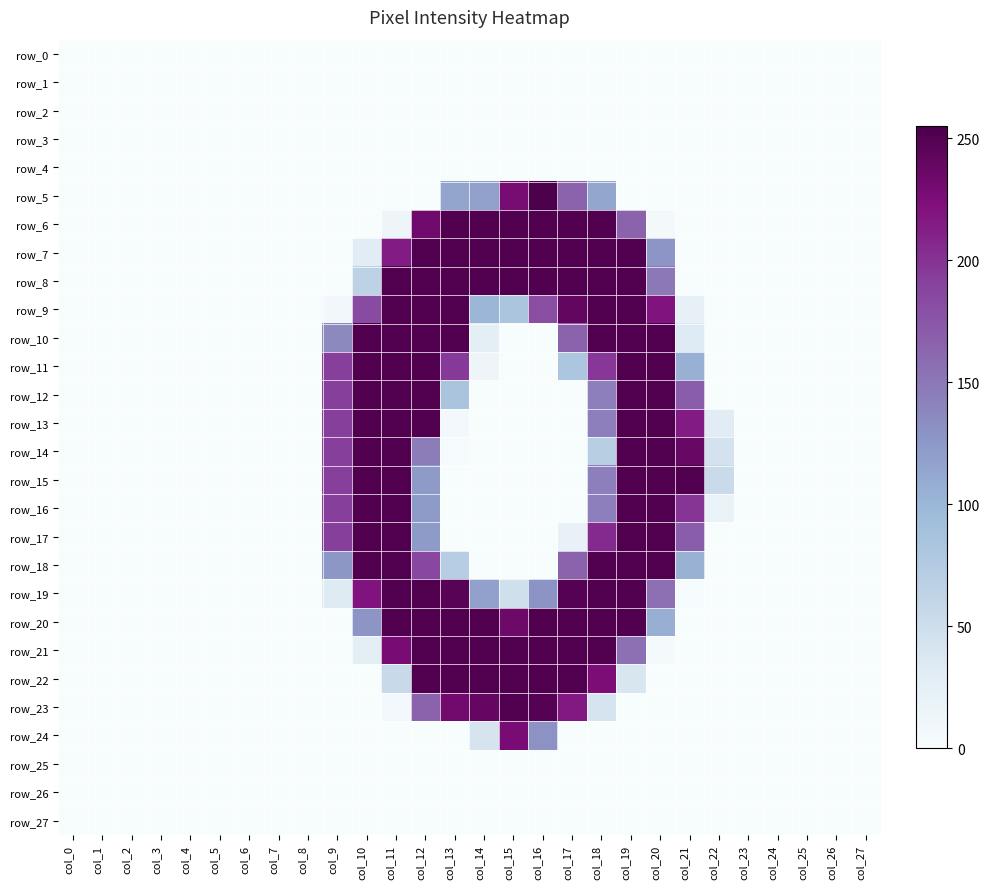

True or false: row_21 has a value of 0 at col_0.

True